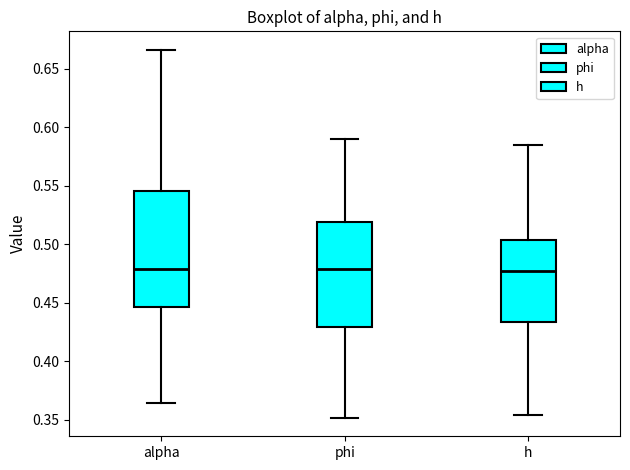

Where is the lower edge of the box for h on the y-axis? The values are not printed on the chart, so give them approximately, as read against the axis.

0.435